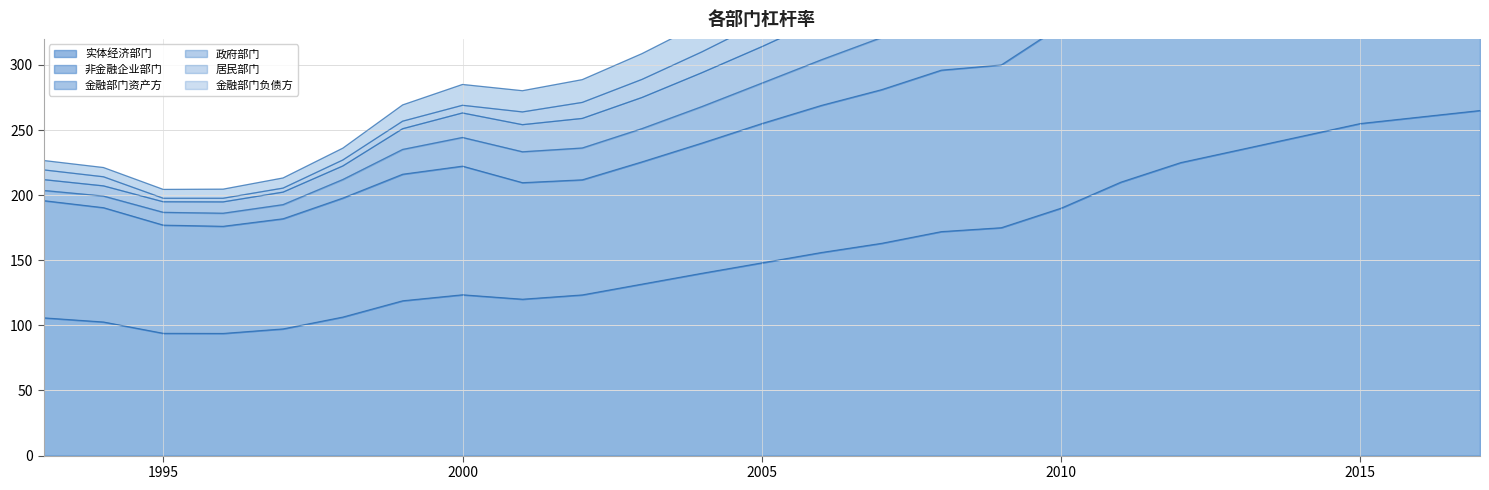

What is the minimum value for 实体经济部门?

93.8